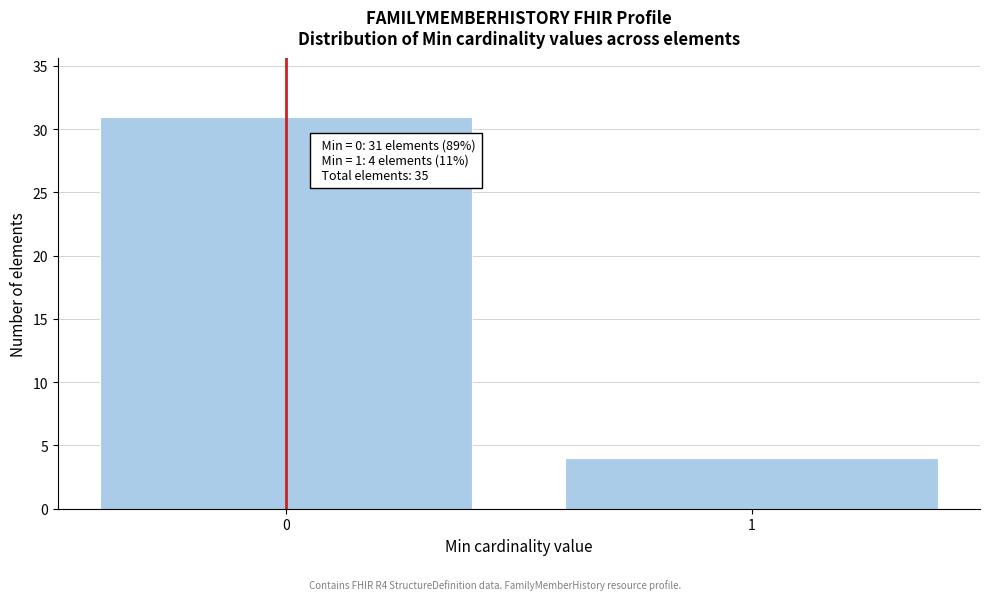

Reading left to right, what are all the values shown in this chart?

31	4